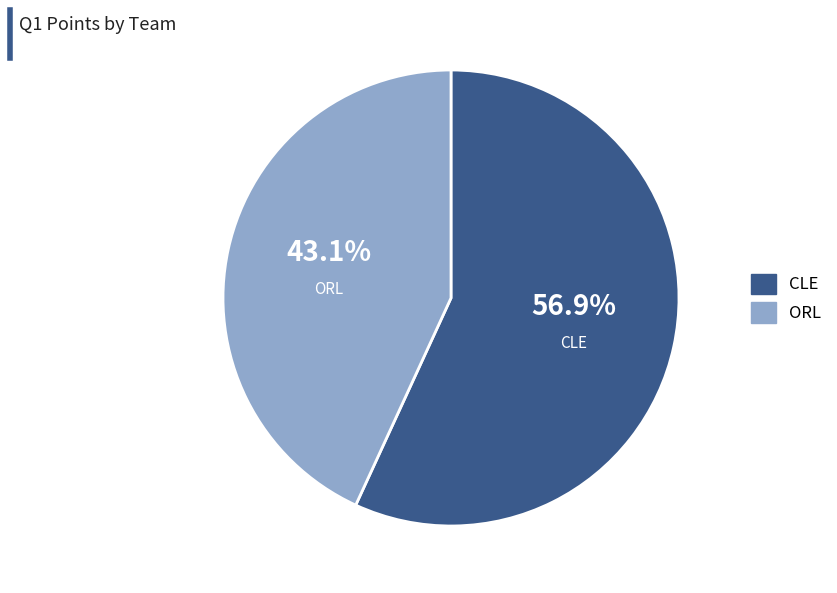

To the nearest percent, what is the average slice percentage?

50%